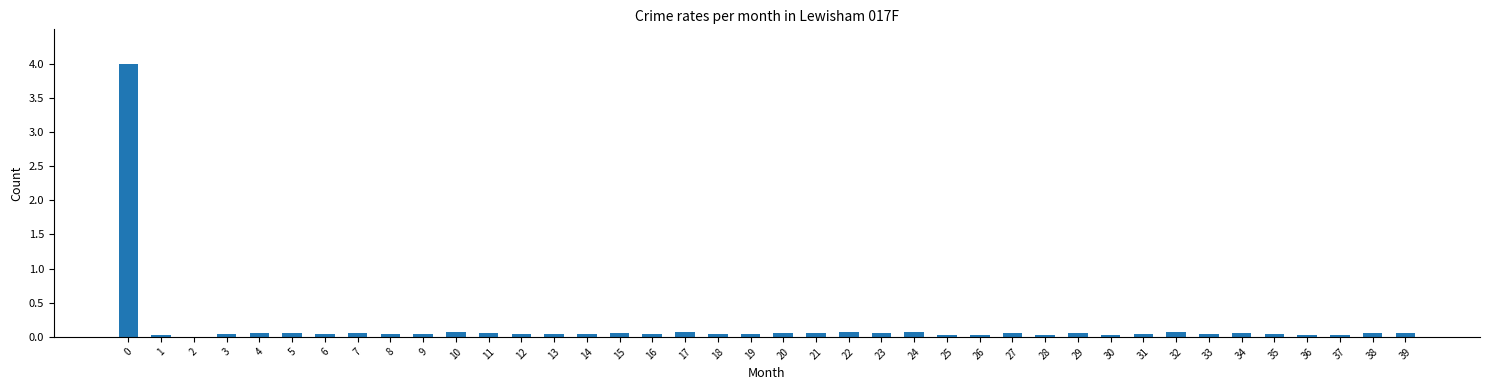

The value at 30 is 0.0. True or false?

True